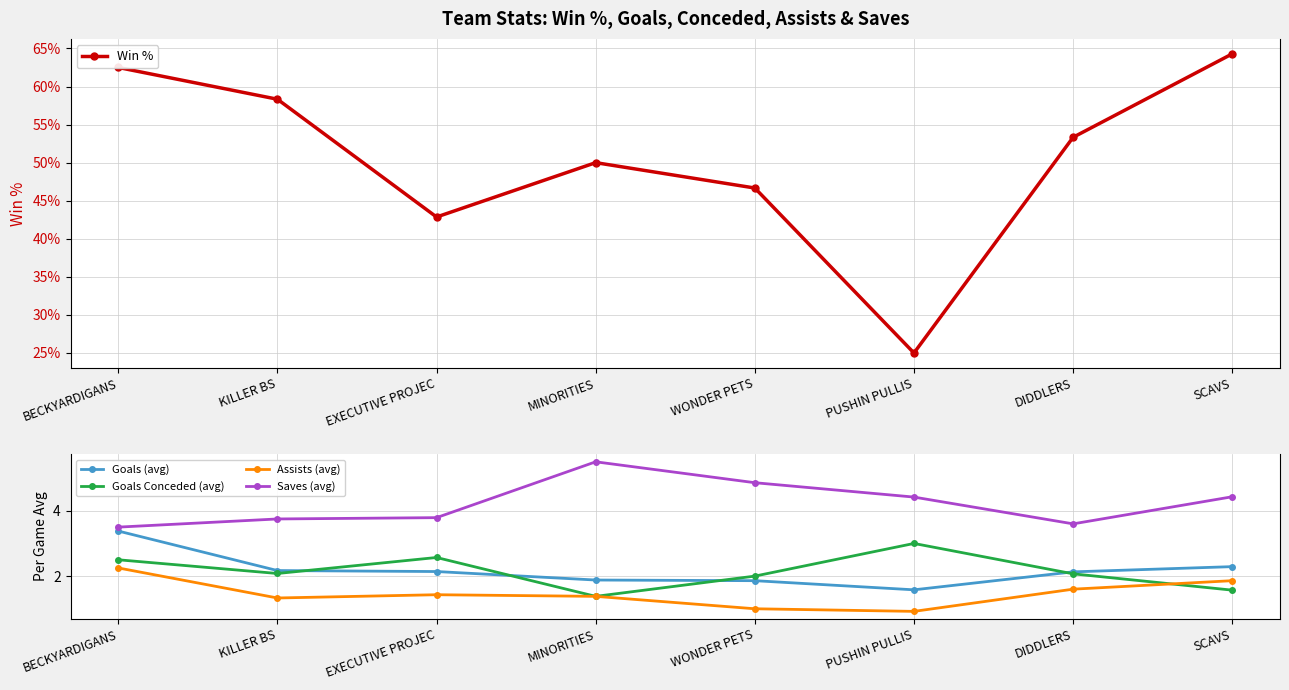

Reading left to right, what are all the values shown in this chart?

Win %: BECKYARDIGANS=62.5	KILLER BS=58.3	EXECUTIVE PROJEC=42.9	MINORITIES=50.0	WONDER PETS=46.7	PUSHIN PULLIS=25.0	DIDDLERS=53.3	SCAVS=64.3
Goals (avg): BECKYARDIGANS=3.4	KILLER BS=2.2	EXECUTIVE PROJEC=2.1	MINORITIES=1.9	WONDER PETS=1.9	PUSHIN PULLIS=1.6	DIDDLERS=2.1	SCAVS=2.3
Goals Conceded (avg): BECKYARDIGANS=2.5	KILLER BS=2.1	EXECUTIVE PROJEC=2.6	MINORITIES=1.4	WONDER PETS=2.0	PUSHIN PULLIS=3.0	DIDDLERS=2.1	SCAVS=1.6
Assists (avg): BECKYARDIGANS=2.2	KILLER BS=1.3	EXECUTIVE PROJEC=1.4	MINORITIES=1.4	WONDER PETS=1.0	PUSHIN PULLIS=0.9	DIDDLERS=1.6	SCAVS=1.9
Saves (avg): BECKYARDIGANS=3.5	KILLER BS=3.8	EXECUTIVE PROJEC=3.8	MINORITIES=5.5	WONDER PETS=4.9	PUSHIN PULLIS=4.4	DIDDLERS=3.6	SCAVS=4.4